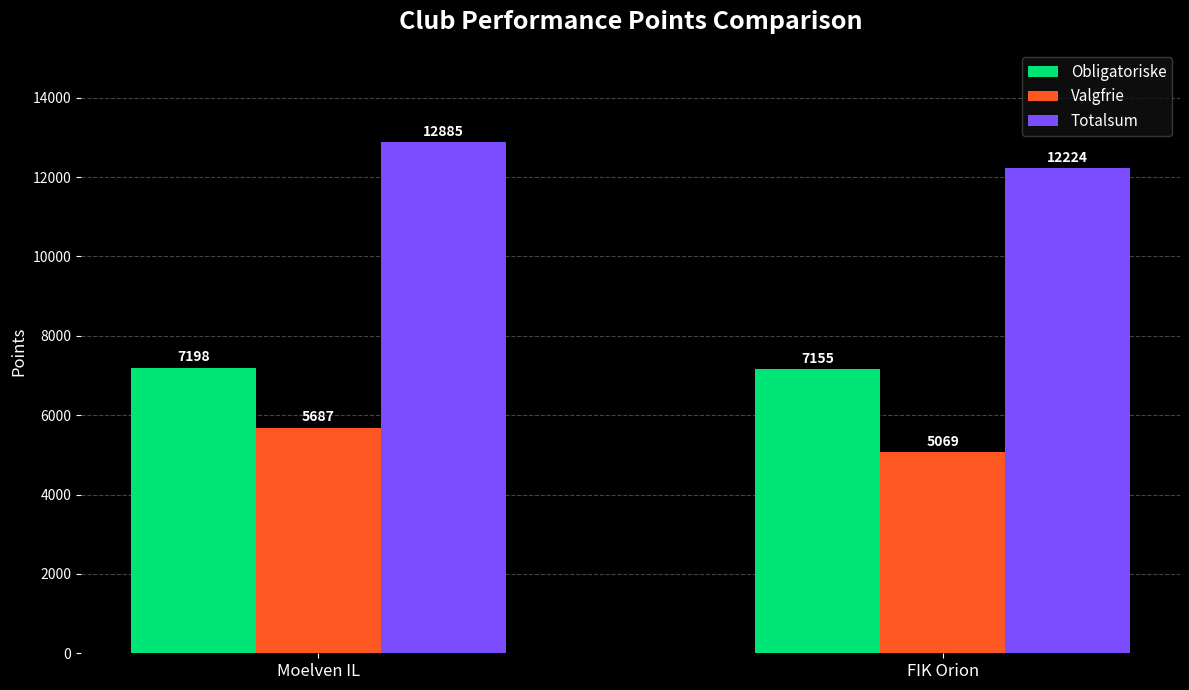

Between Moelven IL and FIK Orion, which series saw the biggest shift?

Totalsum